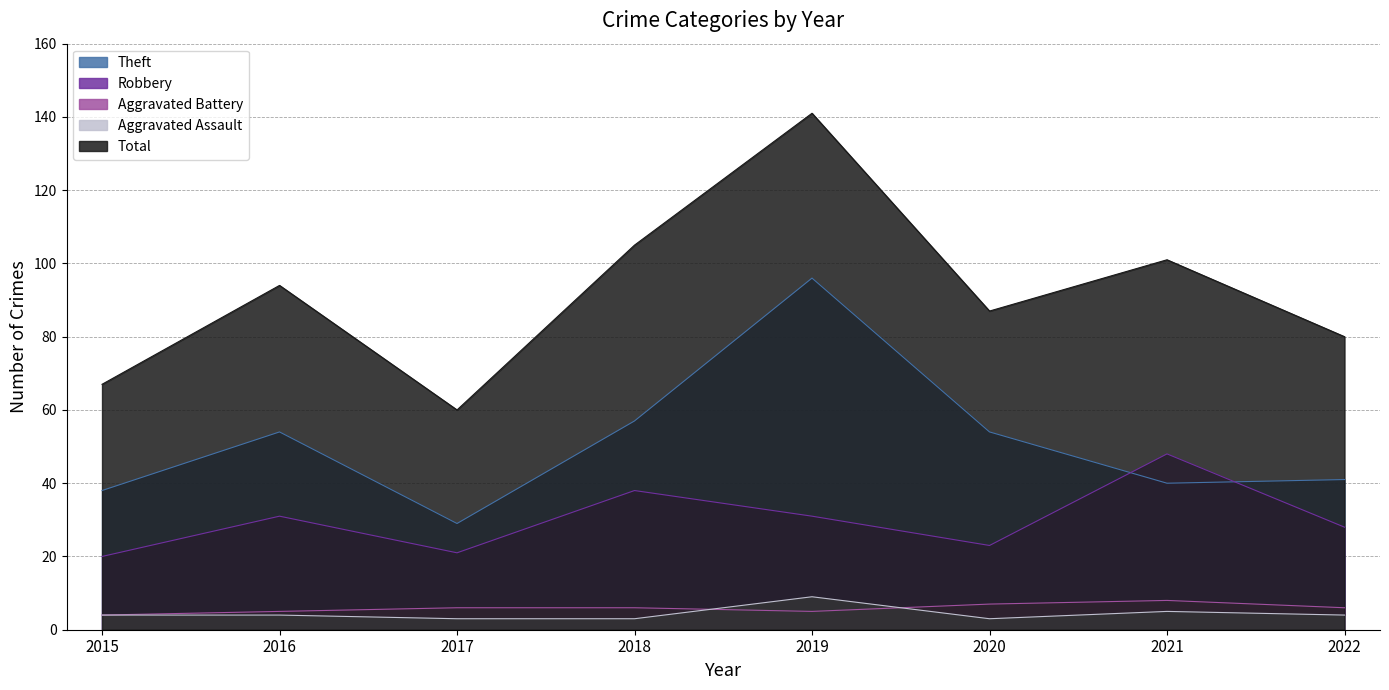

The value of Robbery at 2015 is 6. True or false?

False